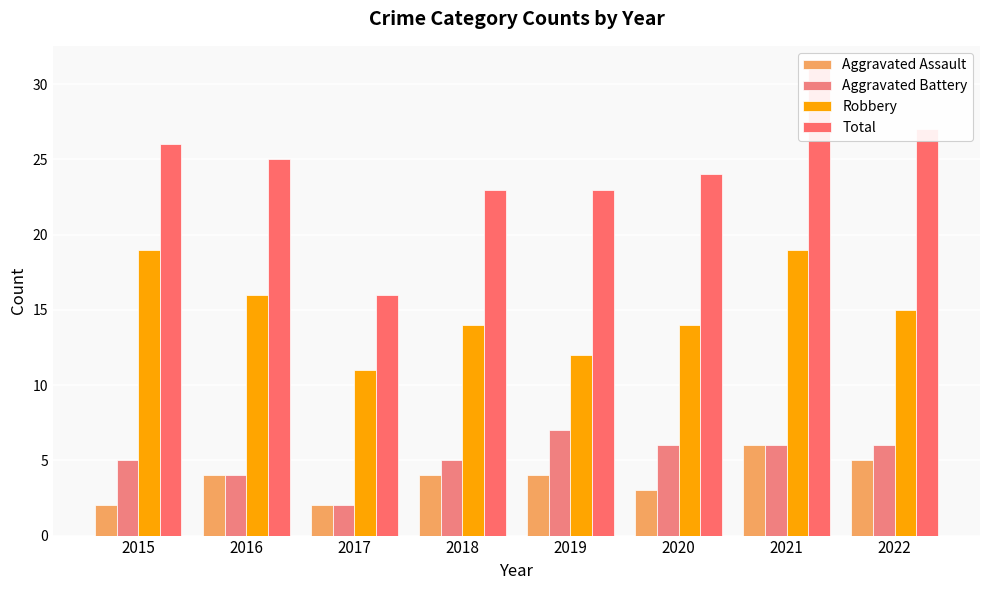

Which series changed the most between 2017 and 2022?

Total